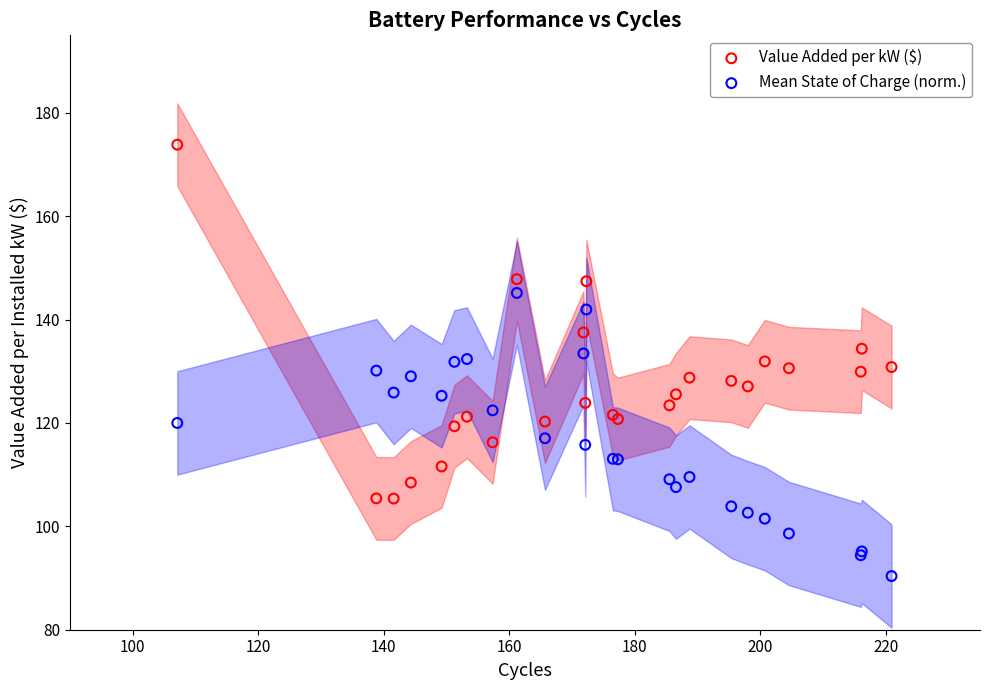

What are all the series names shown in the legend?

Value Added per kW ($), Mean State of Charge (norm.)